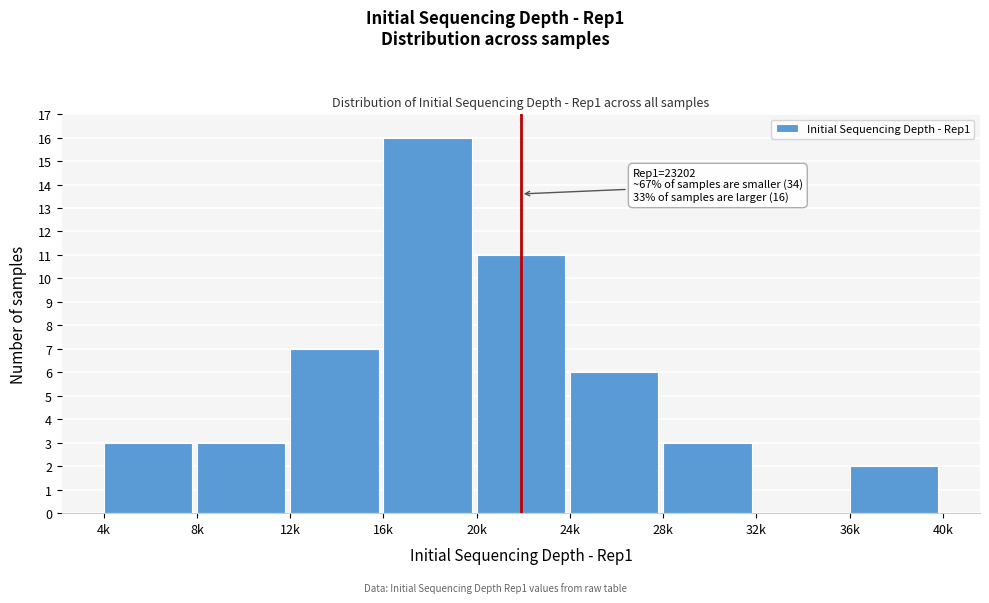

Reading left to right, list all the values displayed in this chart.

4k=3	8k=3	12k=7	16k=16	20k=11	24k=6	28k=3	32k=0	36k=2